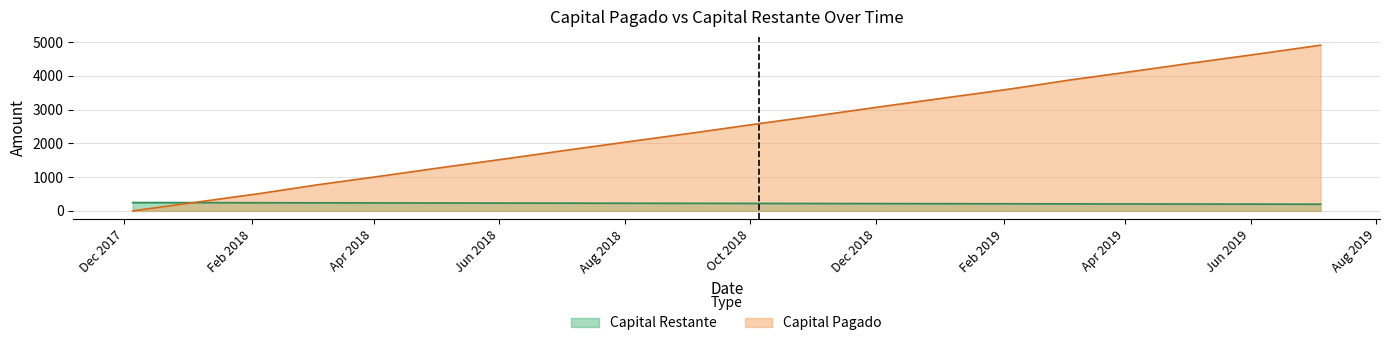

What is the maximum value shown in the chart?

4910.9